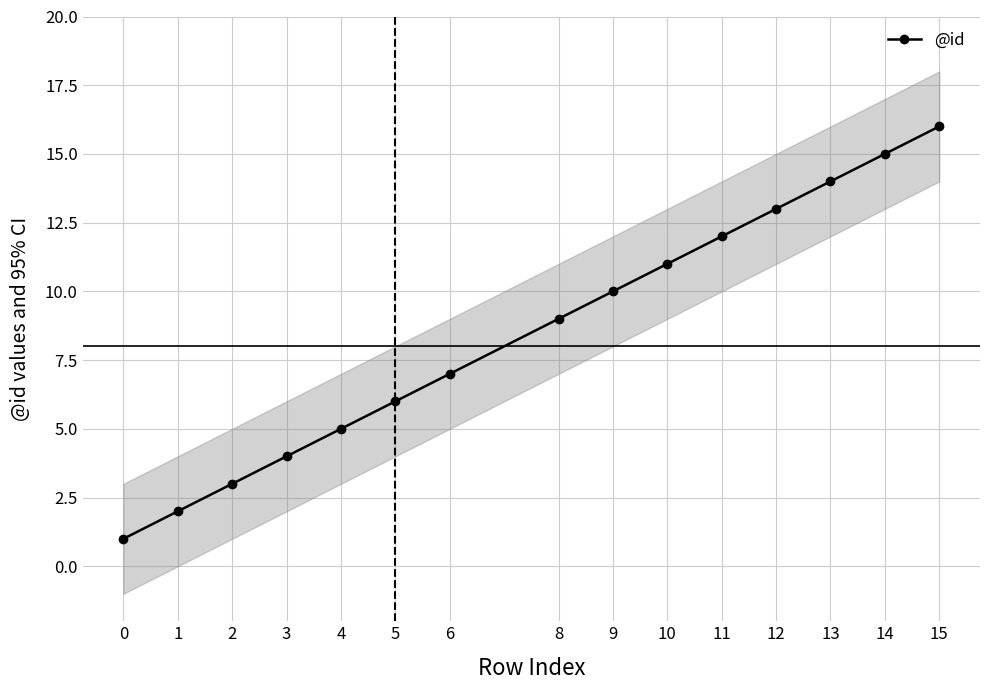

Where does the data first go above 9?

9